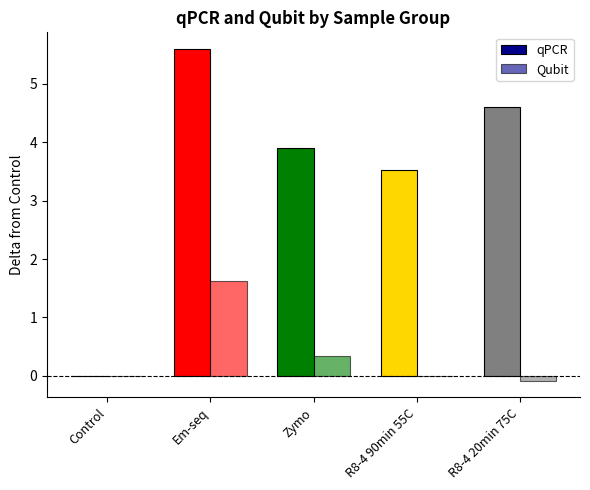

How many series are shown in this chart?

2